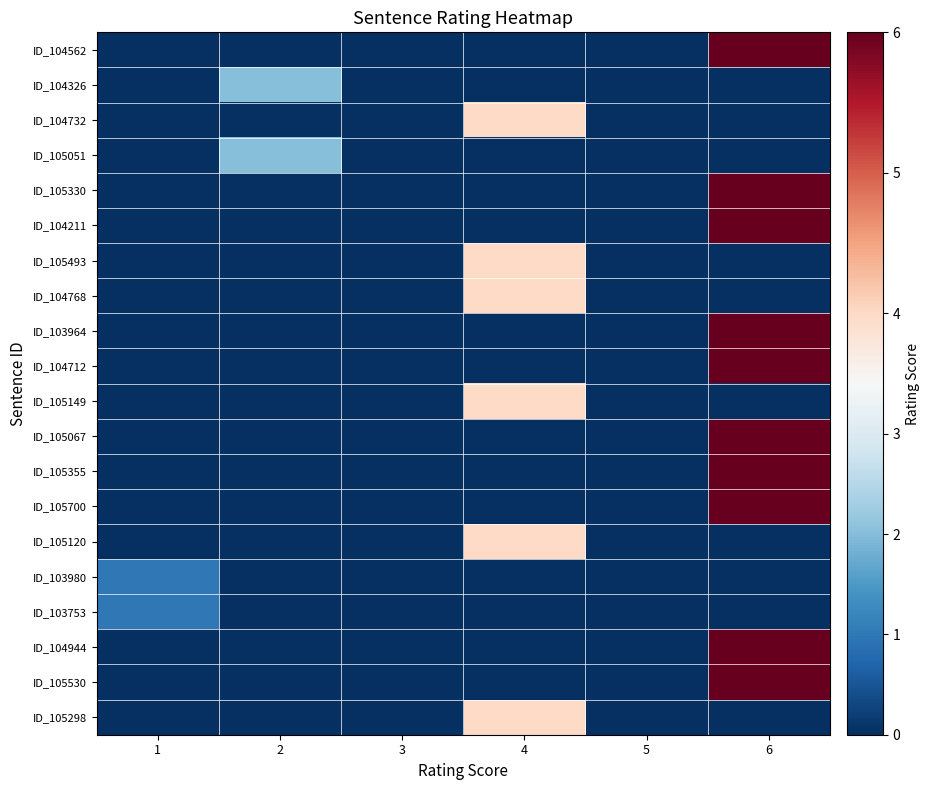

Which series changed the most between 1 and 6?

ID_104562